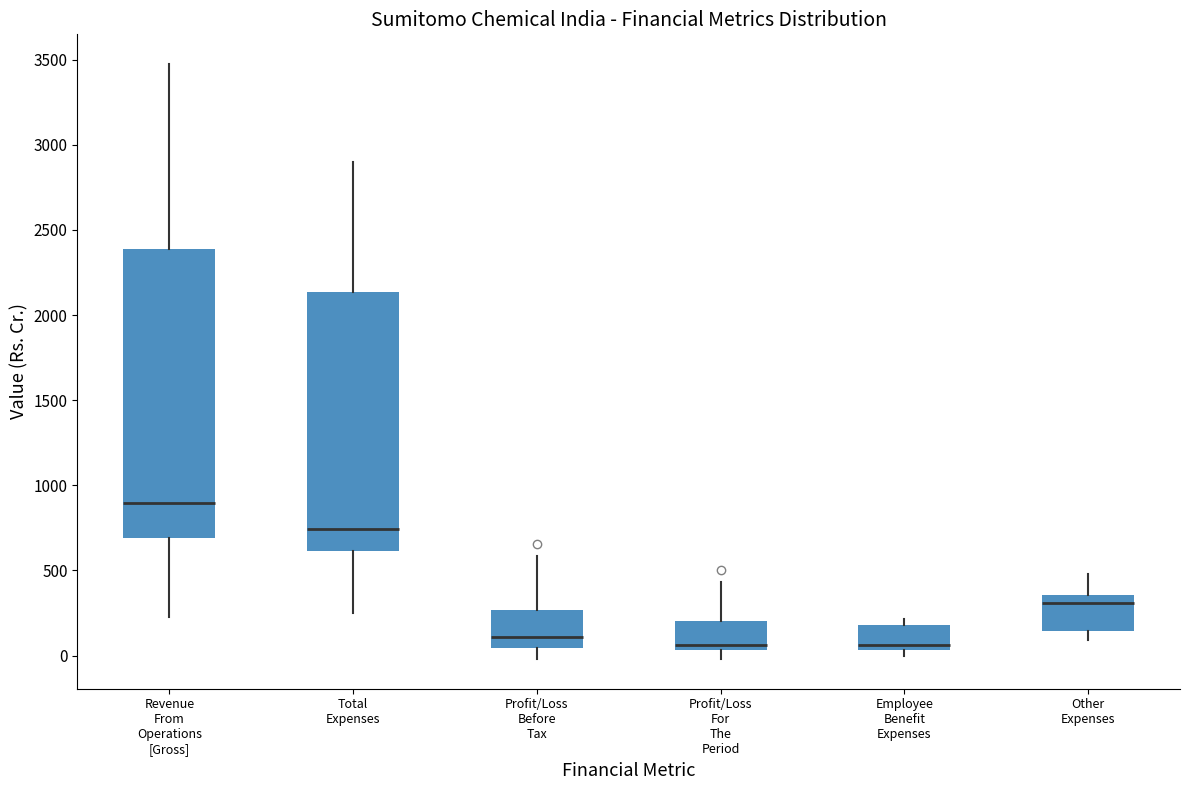

Reading left to right, read every box against the y-axis: the position of its median line, the range the box covers, and the ends of its whiskers. The values are not printed on the chart, so give them approximately, as read against the axis.

Revenue From Operations [Gross]: median 900, box 700 to 2400, whiskers 250 to 3450
Total Expenses: median 750, box 600 to 2150, whiskers 250 to 2900
Profit/Loss Before Tax: median 100, box 50 to 250, whiskers 0 to 600
Profit/Loss For The Period: median 50 (just above the box's lower edge), box 50 to 200, whiskers 0 to 450
Employee Benefit Expenses: median 50 (just above the box's lower edge), box 50 to 200, whiskers 0 to 200 (just above the box's upper edge)
Other Expenses: median 300, box 150 to 350, whiskers 100 to 500